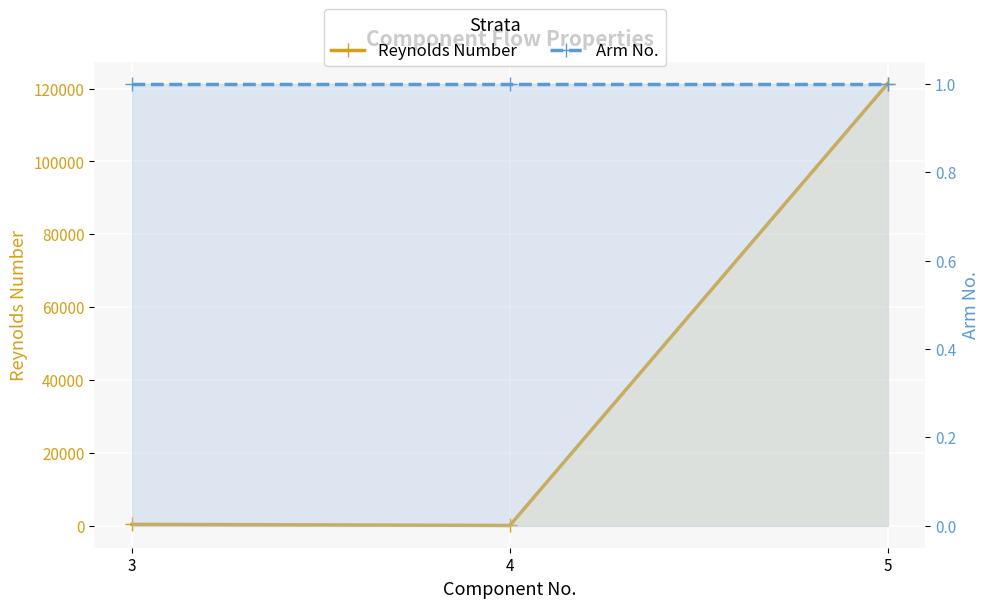

Which label corresponds to the smallest value in the chart?

3